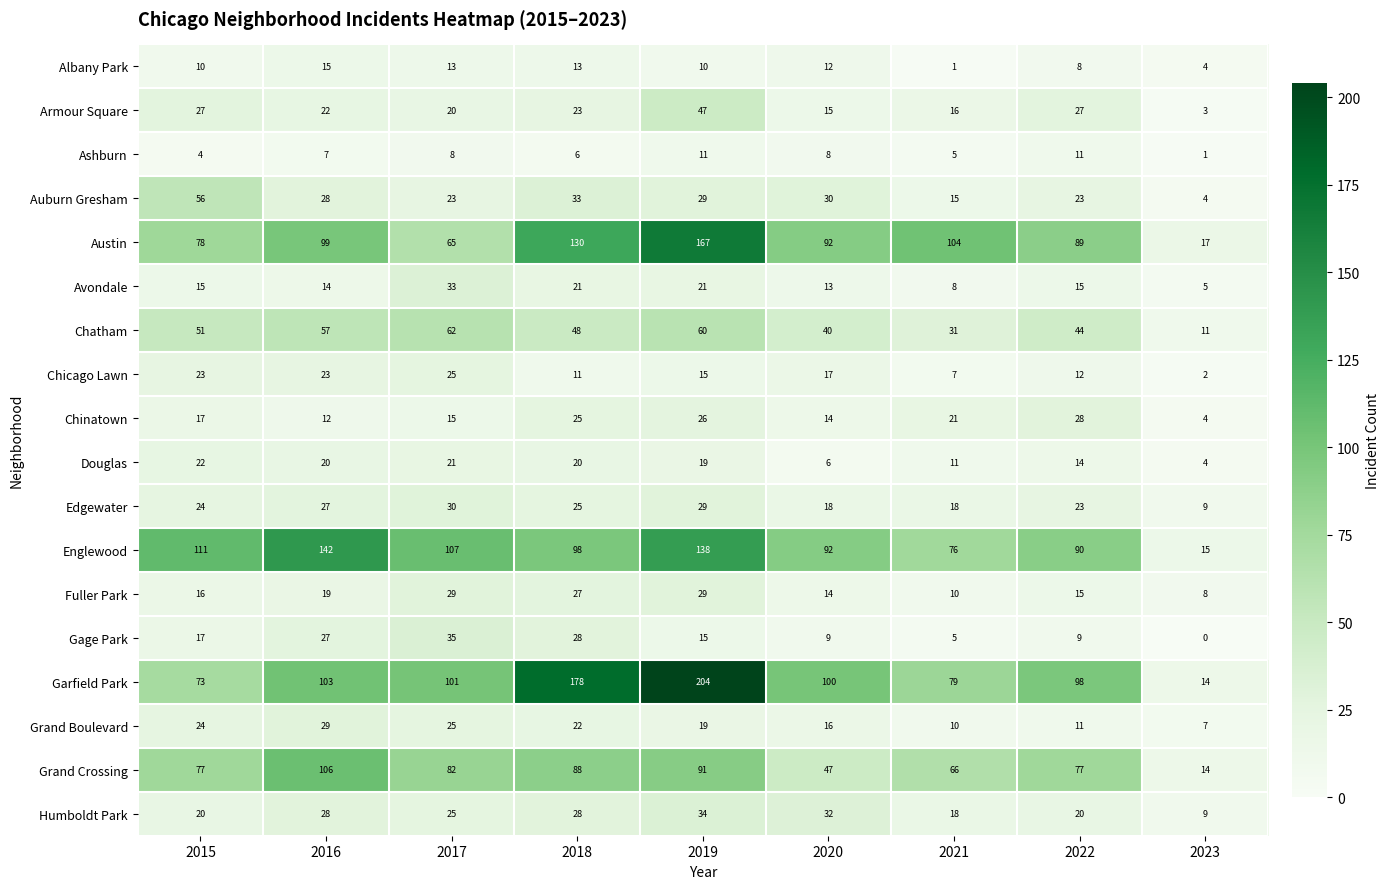

Which series has the largest range (max minus min)?

Garfield Park